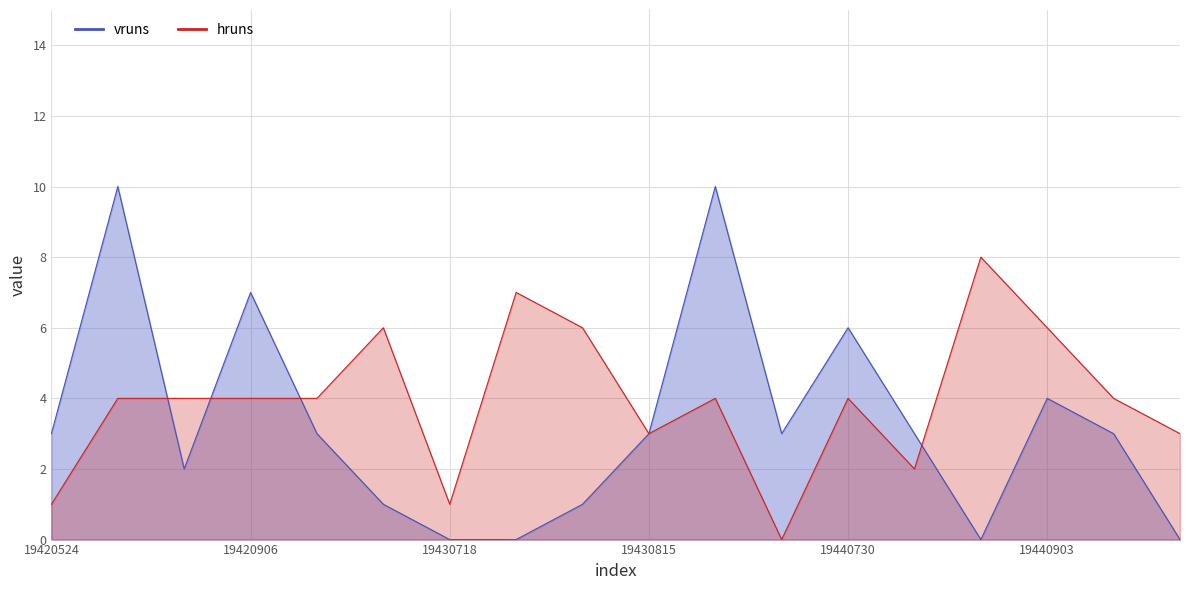

How many hruns values are between 3 and 6?

12